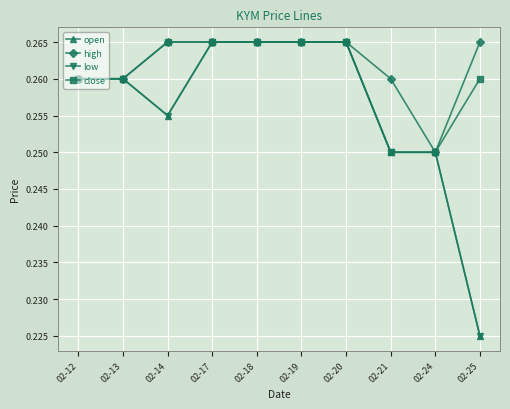

Which series has the largest range (max minus min)?

open